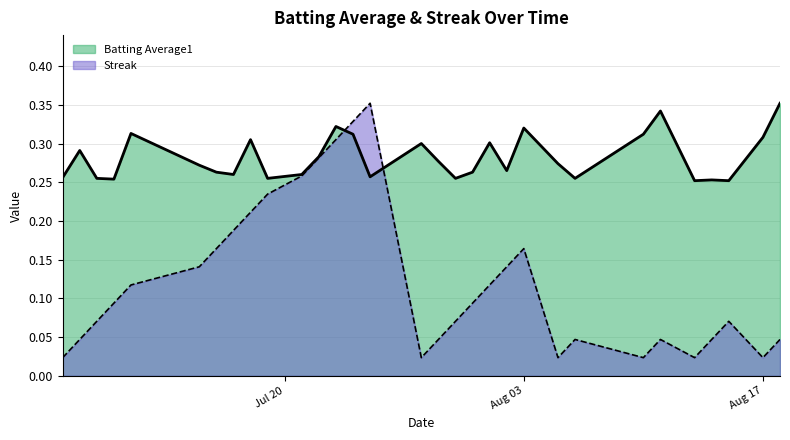

How many times do batting_avg and streak cross each other?

2